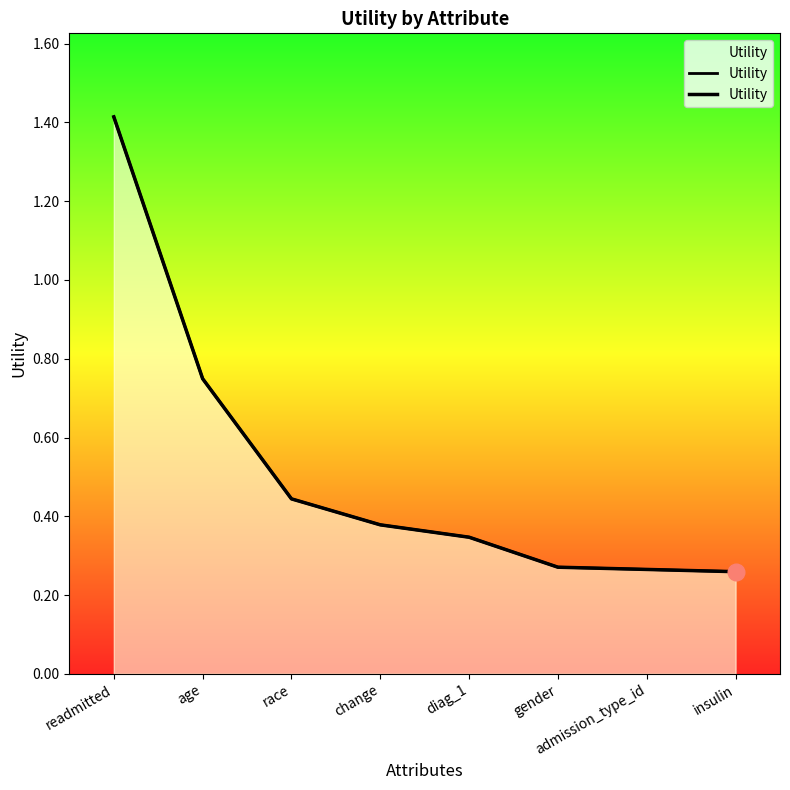

What is the change in value from age to diag_1?

-0.4